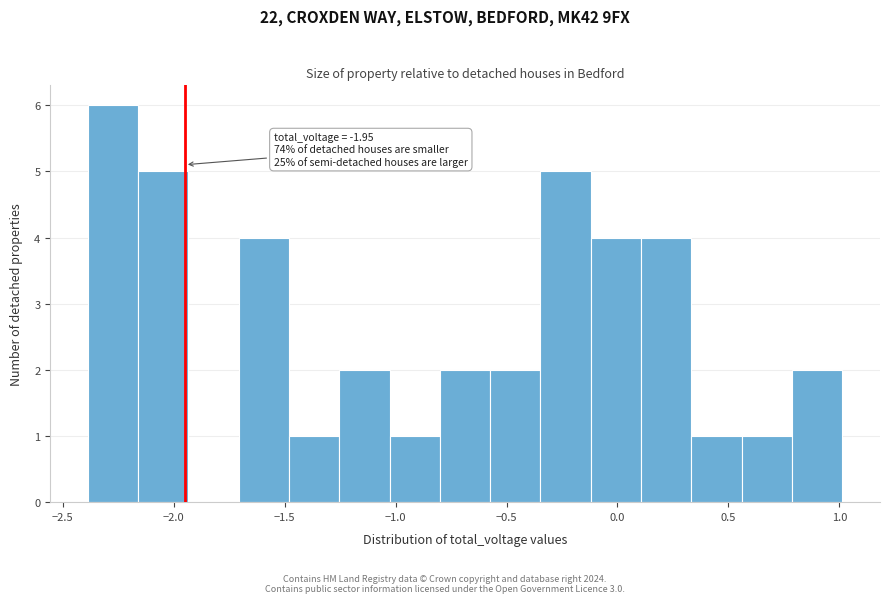

Over which range of the x-axis is the bar tallest?

-2.40 to -2.15